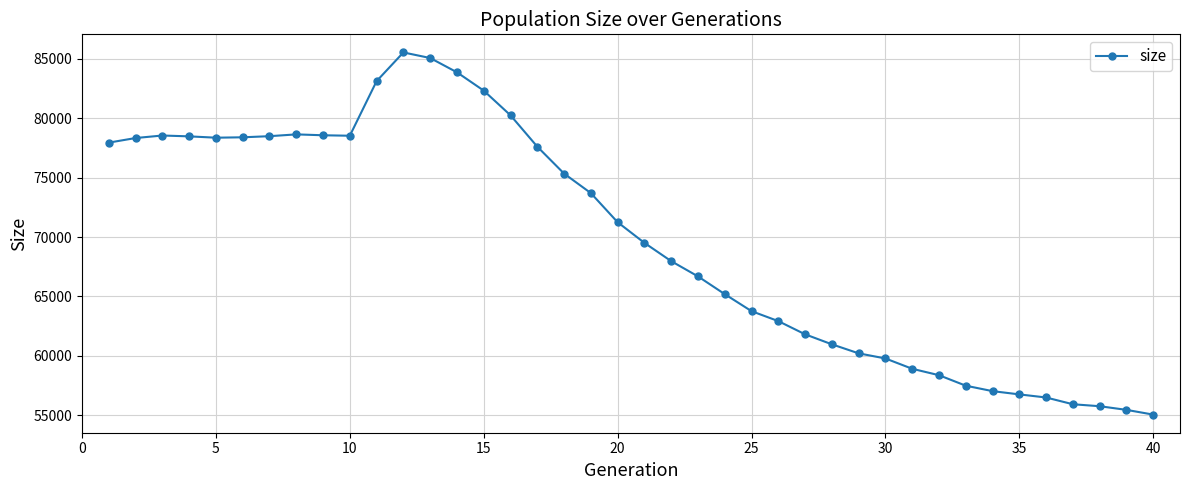

What is the average value?

69712